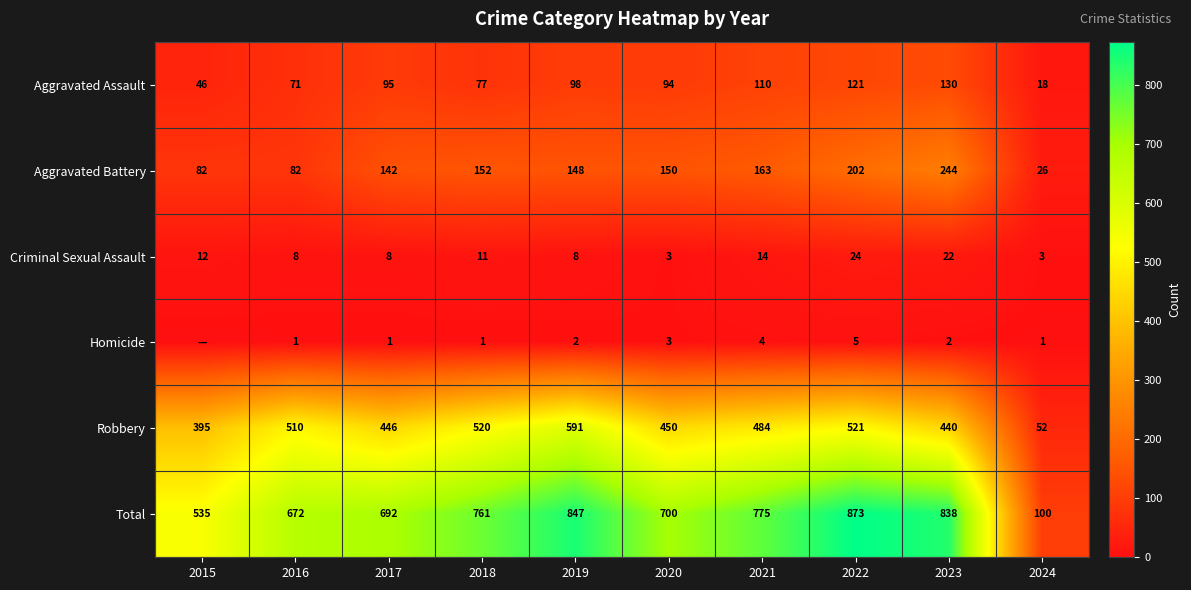

At which label does Aggravated Battery first exceed 150?

2018